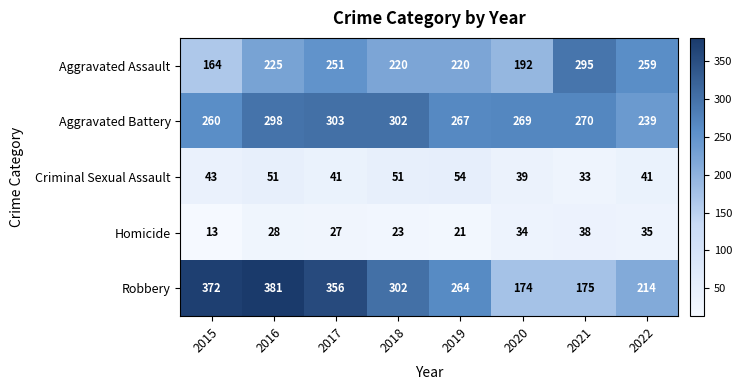

Which series has the largest total across all categories?

Robbery